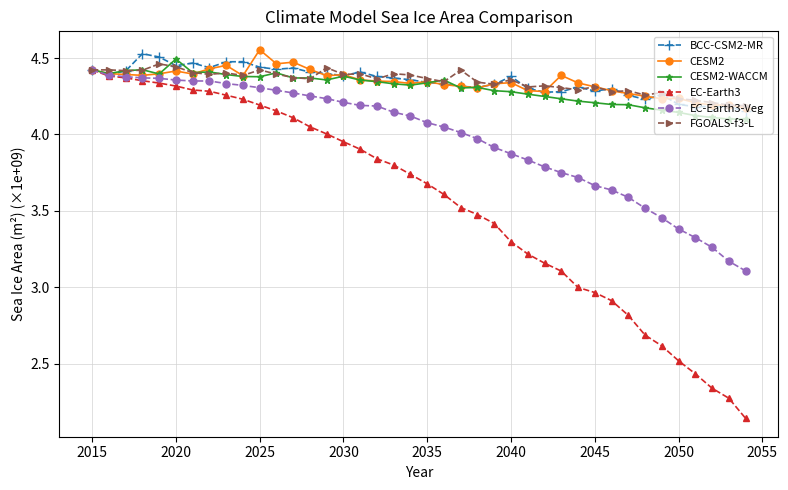

Which series has the widest spread of values?

EC-Earth3